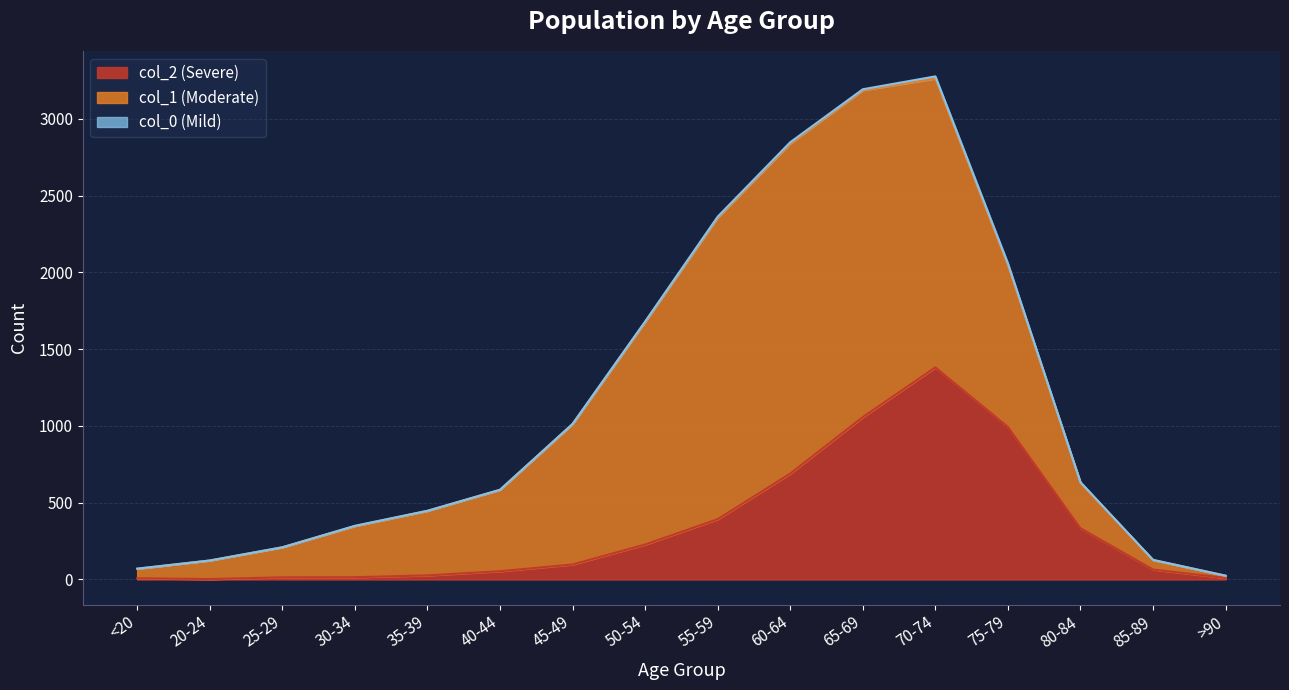

Does the chart display data point markers on the line(s)?

No